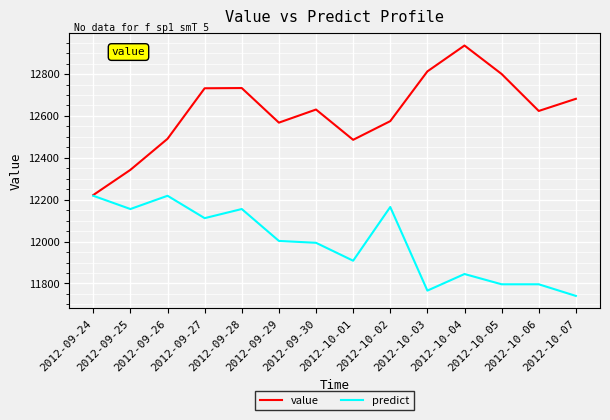

Which series has the largest range (max minus min)?

value